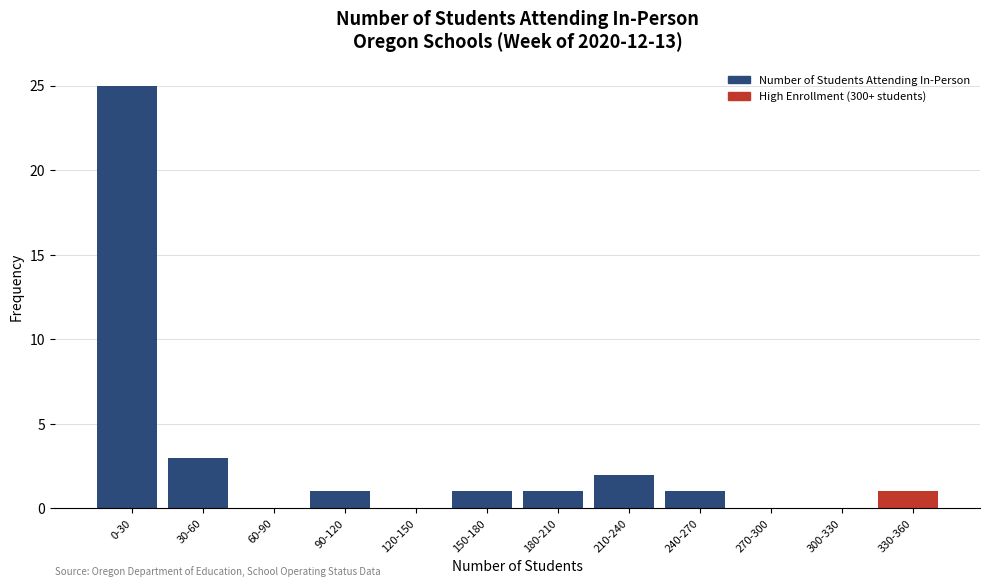

Reading left to right, extract all data points from this chart.

0-30=25	30-60=3	60-90=0	90-120=1	120-150=0	150-180=1	180-210=1	210-240=2	240-270=1	270-300=0	300-330=0	330-360=1